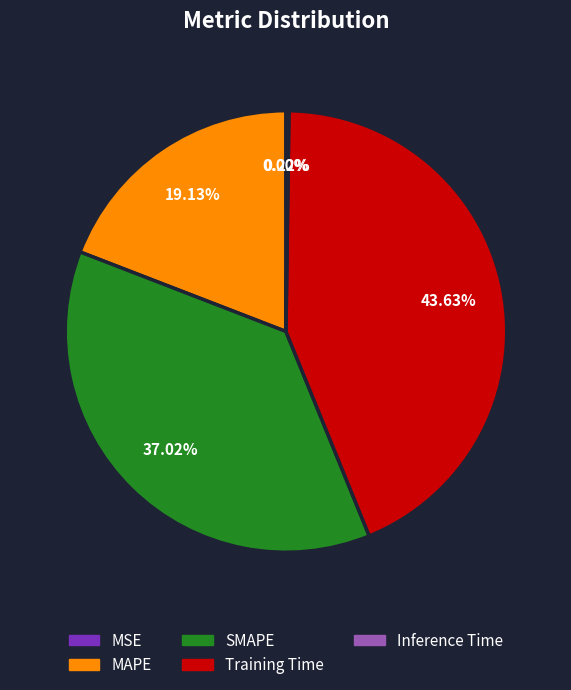

Is there any slice that represents more than half of the pie?

No